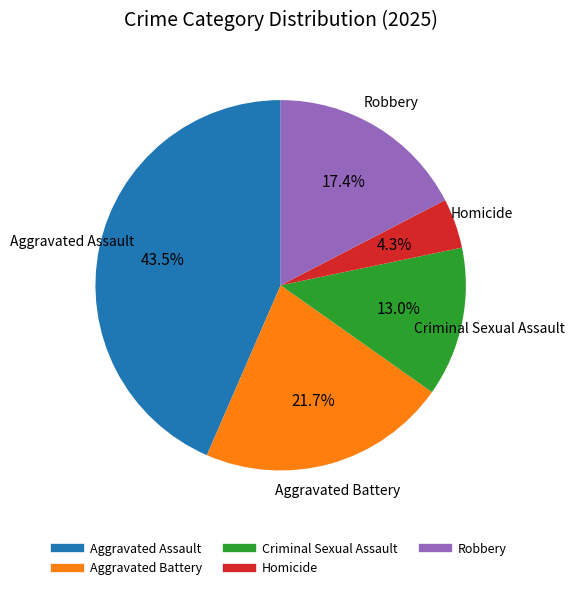

Does Criminal Sexual Assault represent more than half of the total?

No